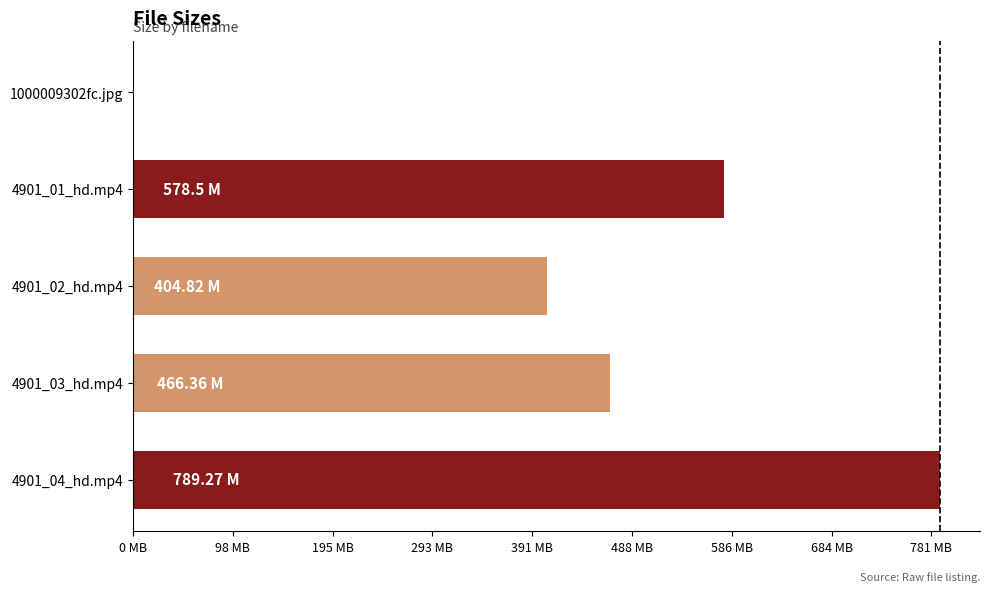

What is the difference between the maximum and minimum values?

807564.5